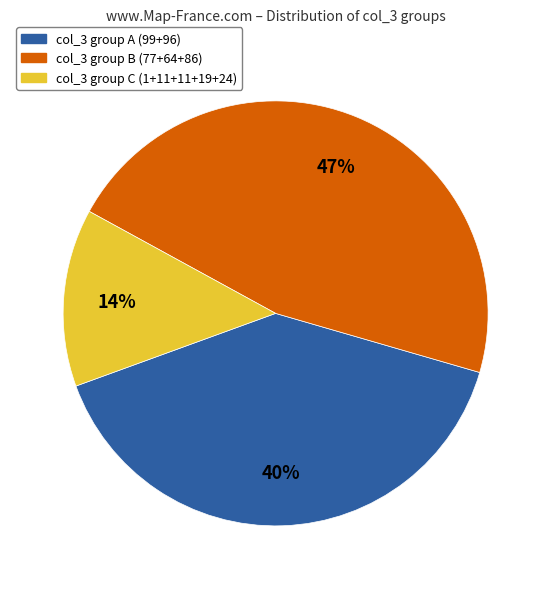

How many slices are in this pie chart?

3